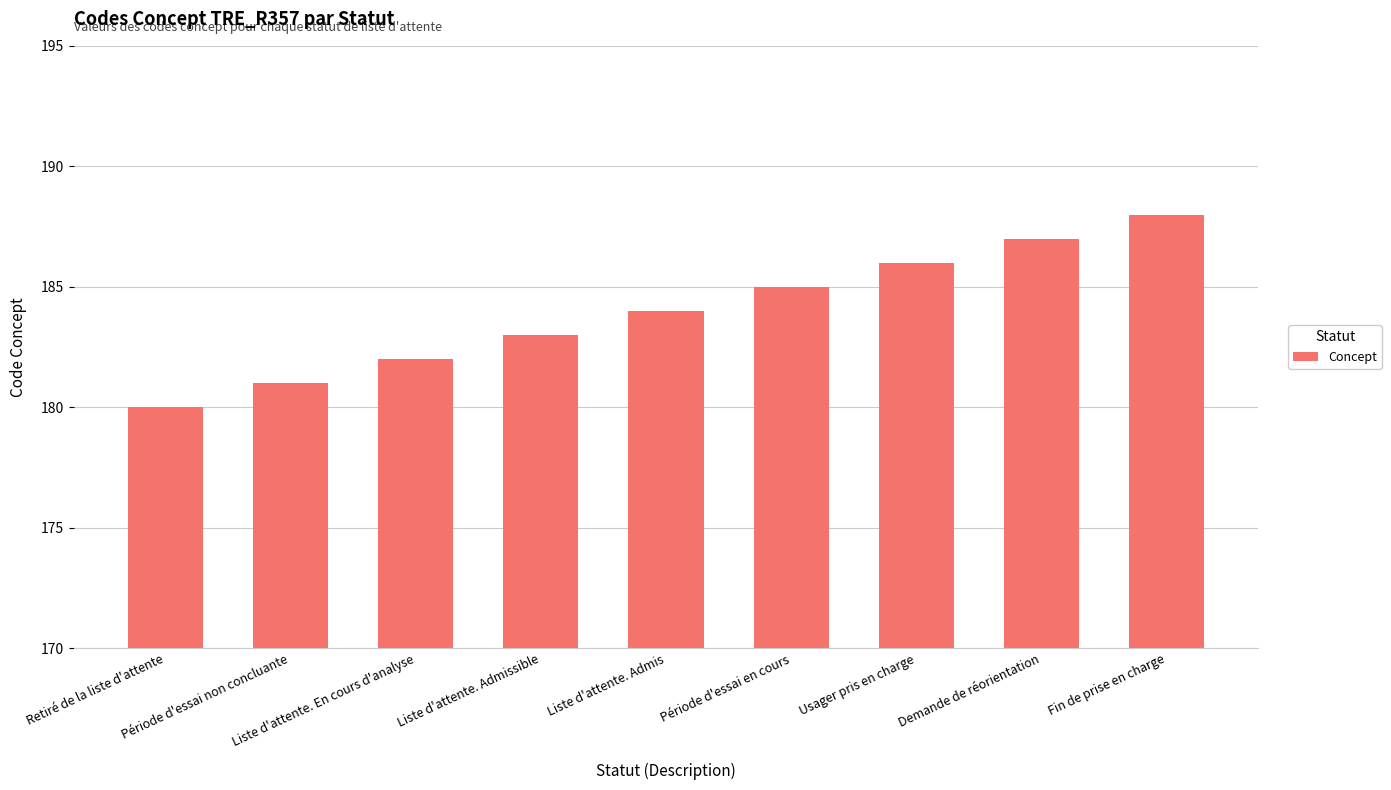

What position from the left is Période d'essai non concluante?

2